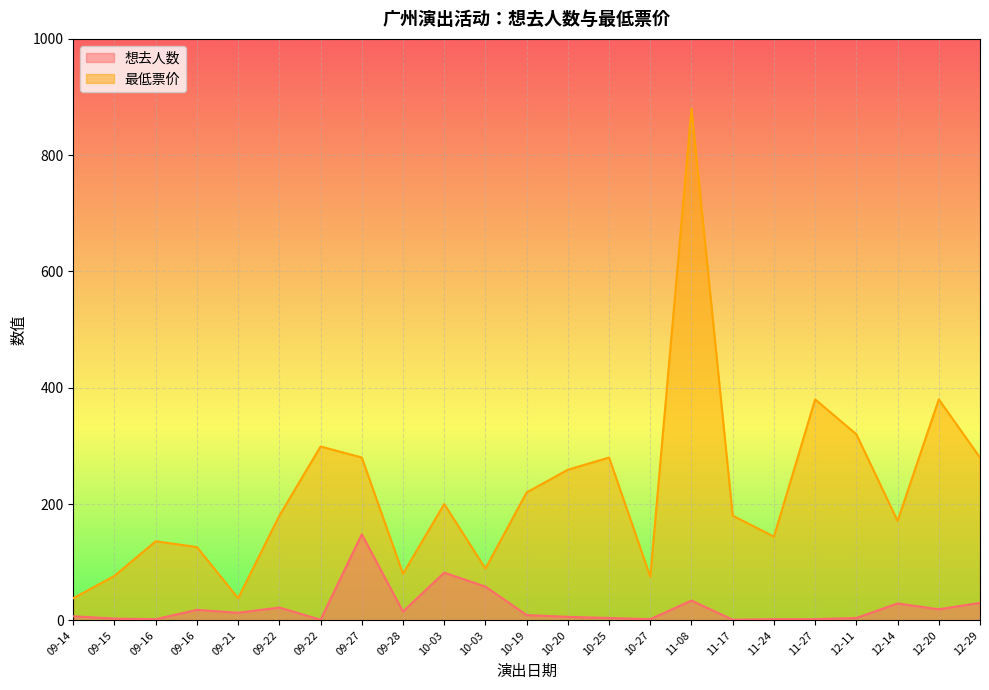

At which label does 最低票价 reach its peak?

11-08